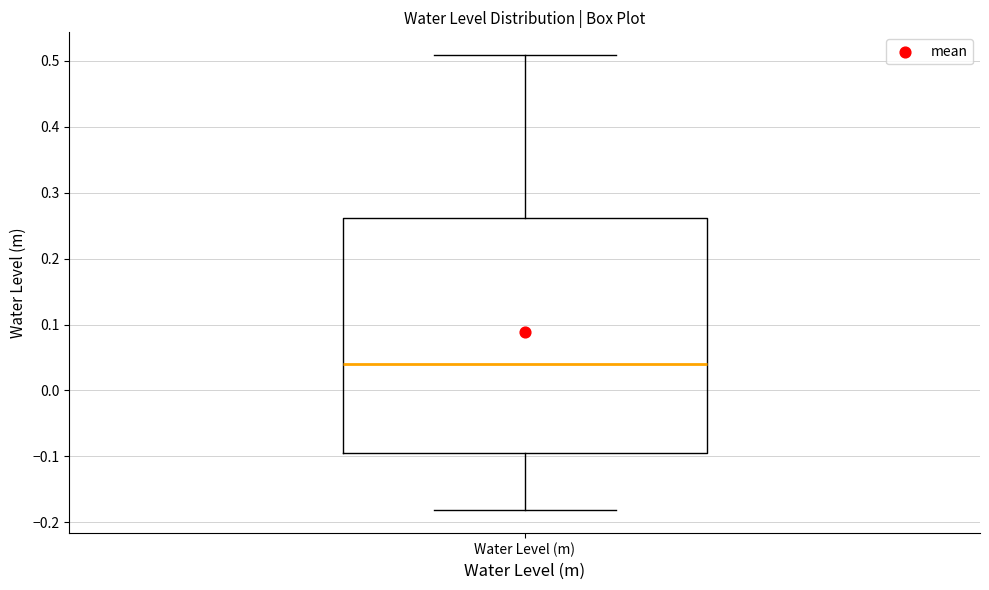

Where does the lower whisker of the box for Water Level (m) end on the y-axis? The values are not printed on the chart, so give them approximately, as read against the axis.

-0.18